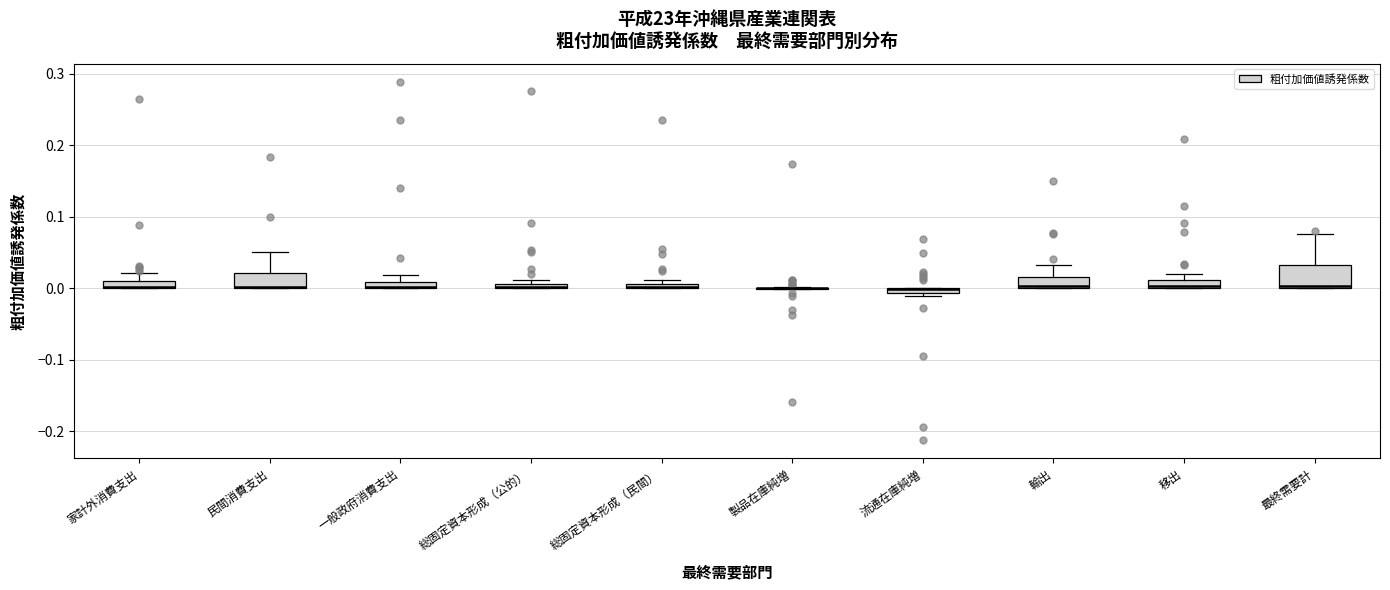

Where does the upper whisker of the box for 最終需要計 end on the y-axis? The values are not printed on the chart, so give them approximately, as read against the axis.

0.08